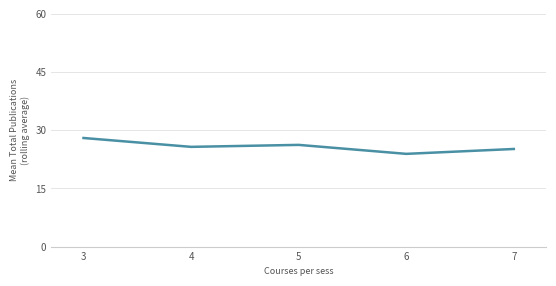

True or false: the data shows 28.0 at 3.

True